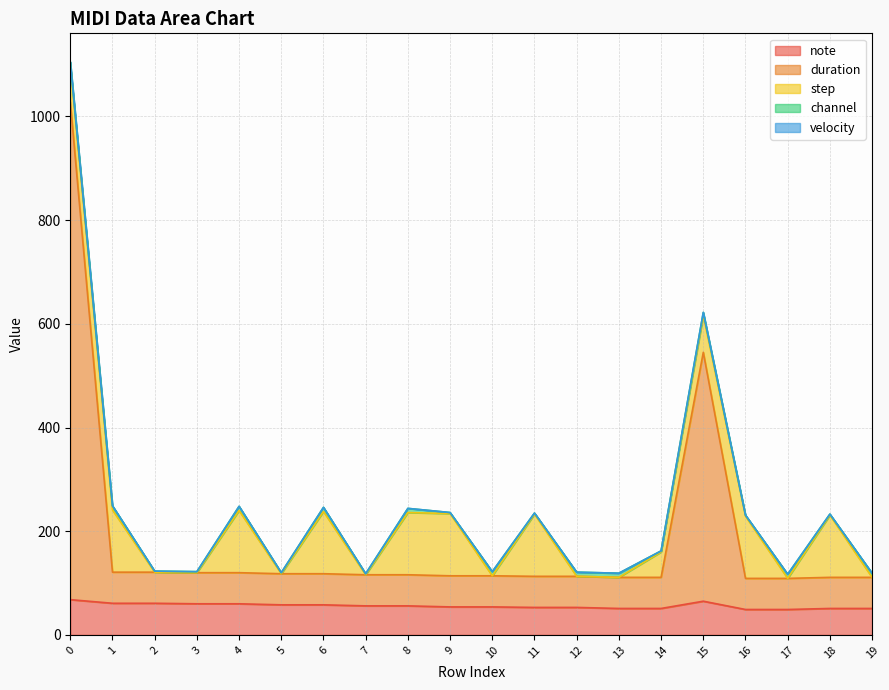

Between 18 and 13, which is larger?

18